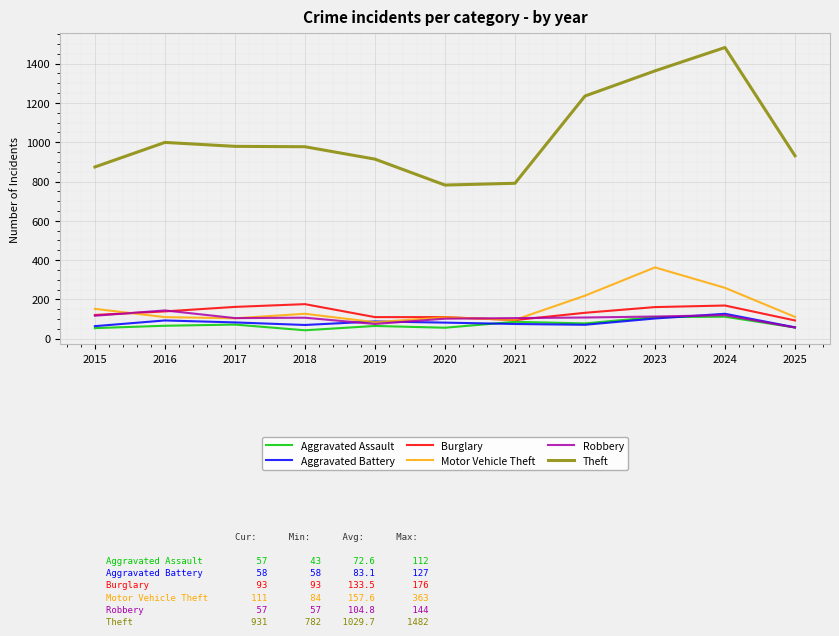

What is the spread (max minus min) of values at 2023?

1260